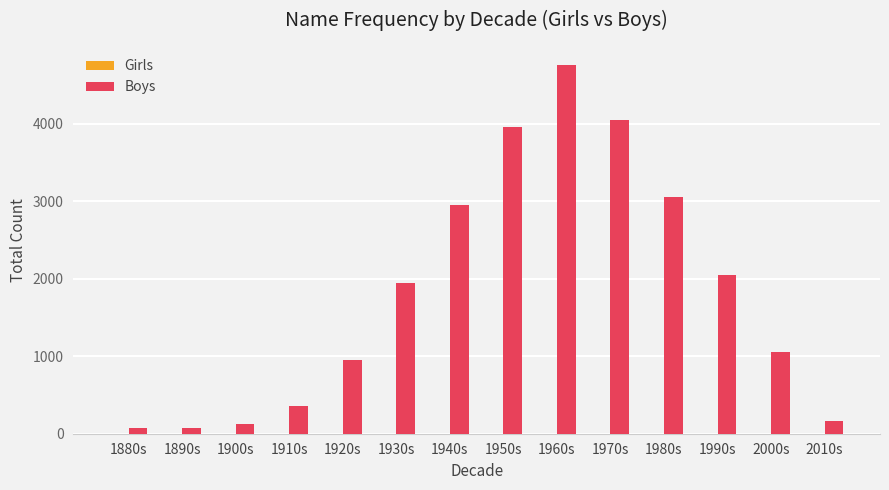

True or false: the data shows 950 at 1920s.

True